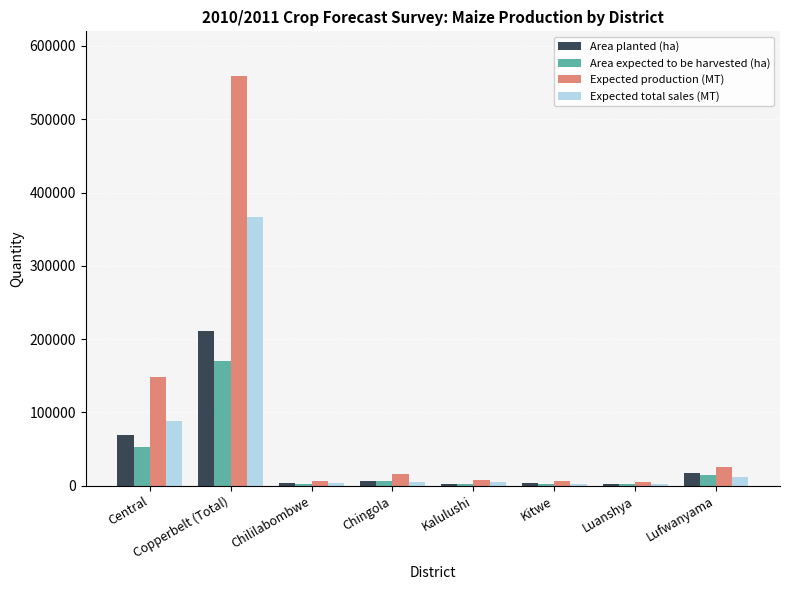

What is the sum of the Expected production (MT) values at Copperbelt (Total) and Chingola?

574402.6